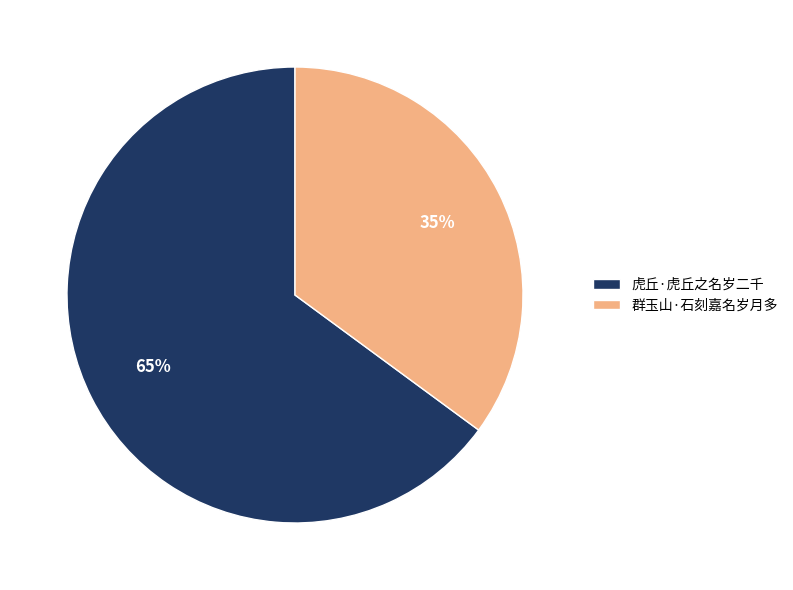

Which slice is the smallest?

群玉山·石刻嘉名岁月多